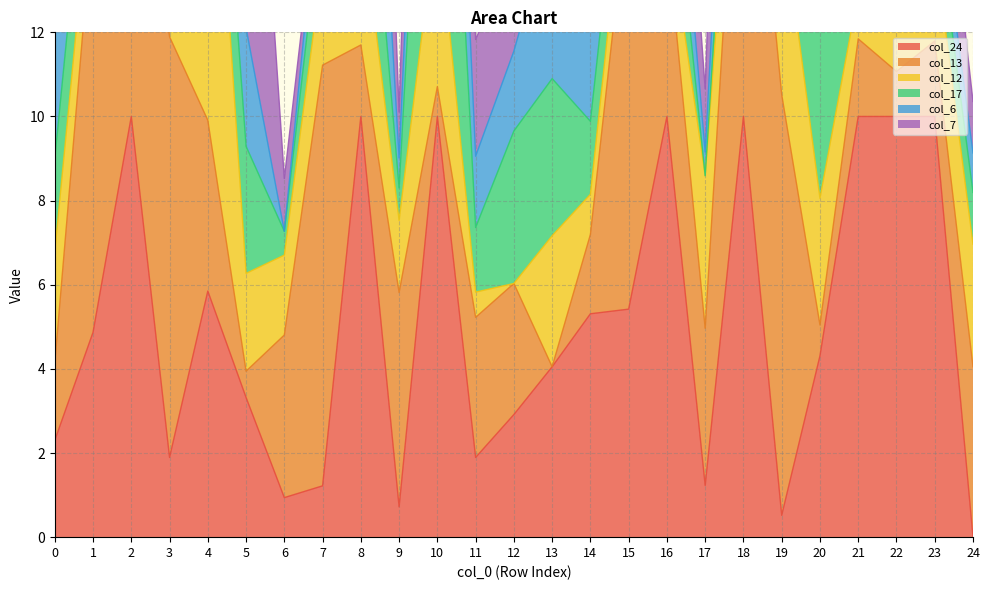

What is the sum of the col_17 values at 19 and 7?

3.2